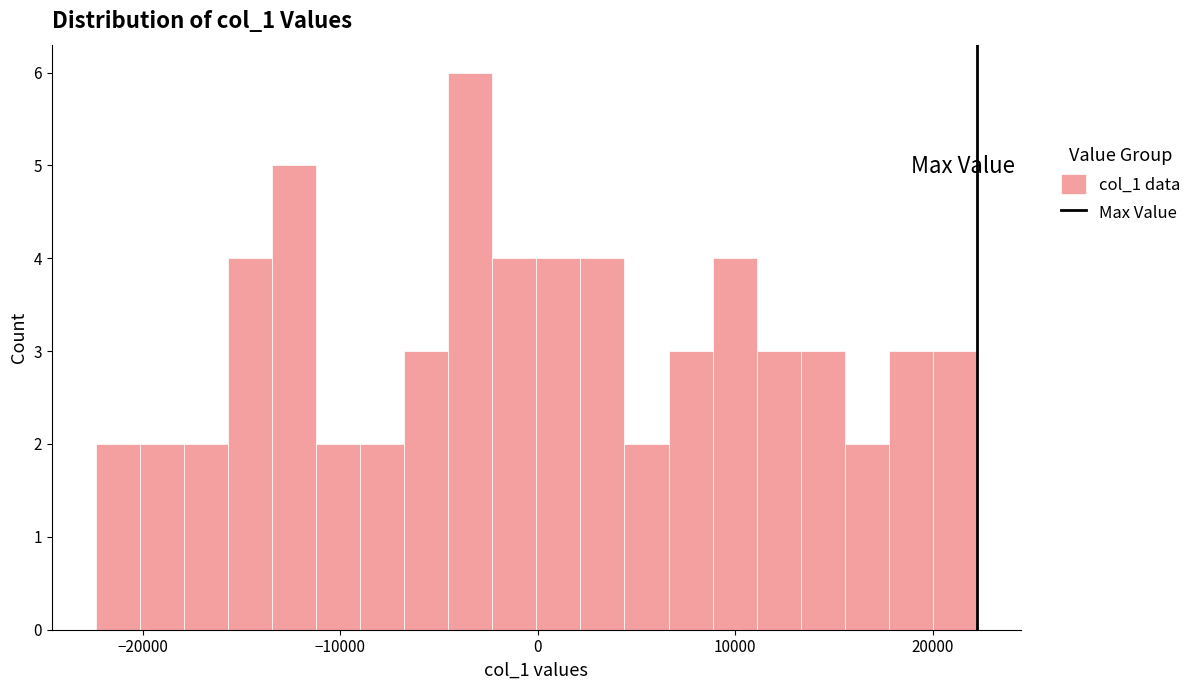

Read against the x-axis, roughly where is the centre of the tallest bar?

-3000